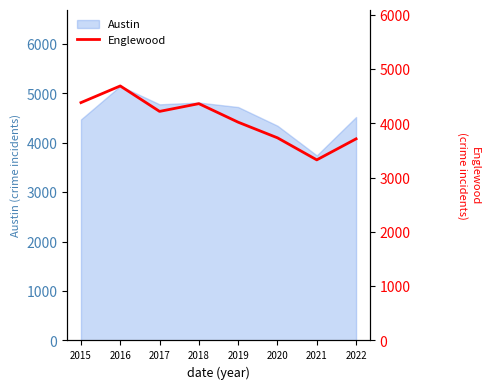

Which label corresponds to the smallest value in the chart?

2021